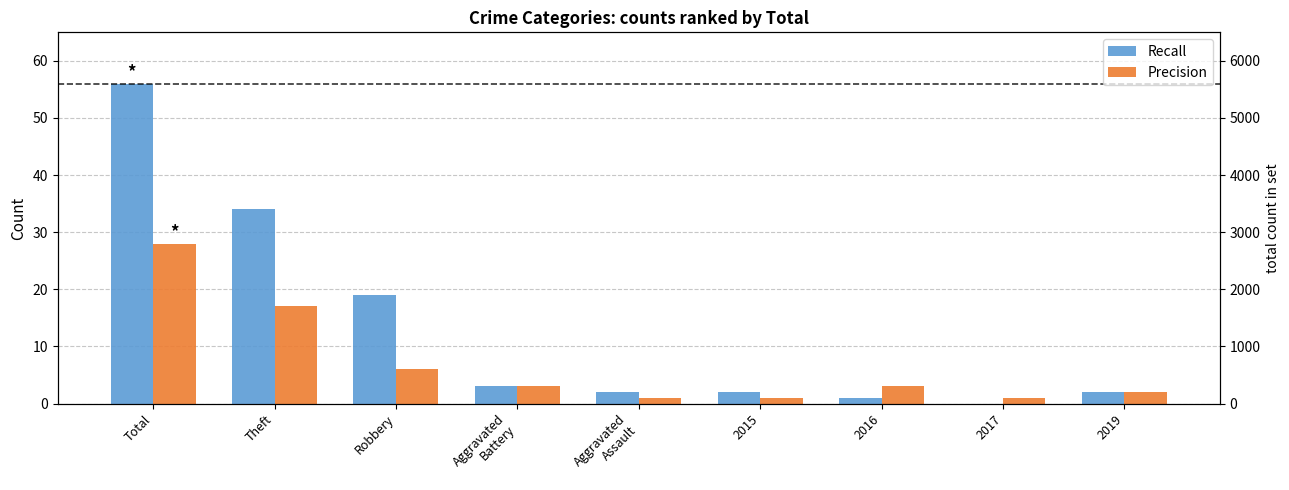

What are all the series names shown in the legend?

Recall, Precision